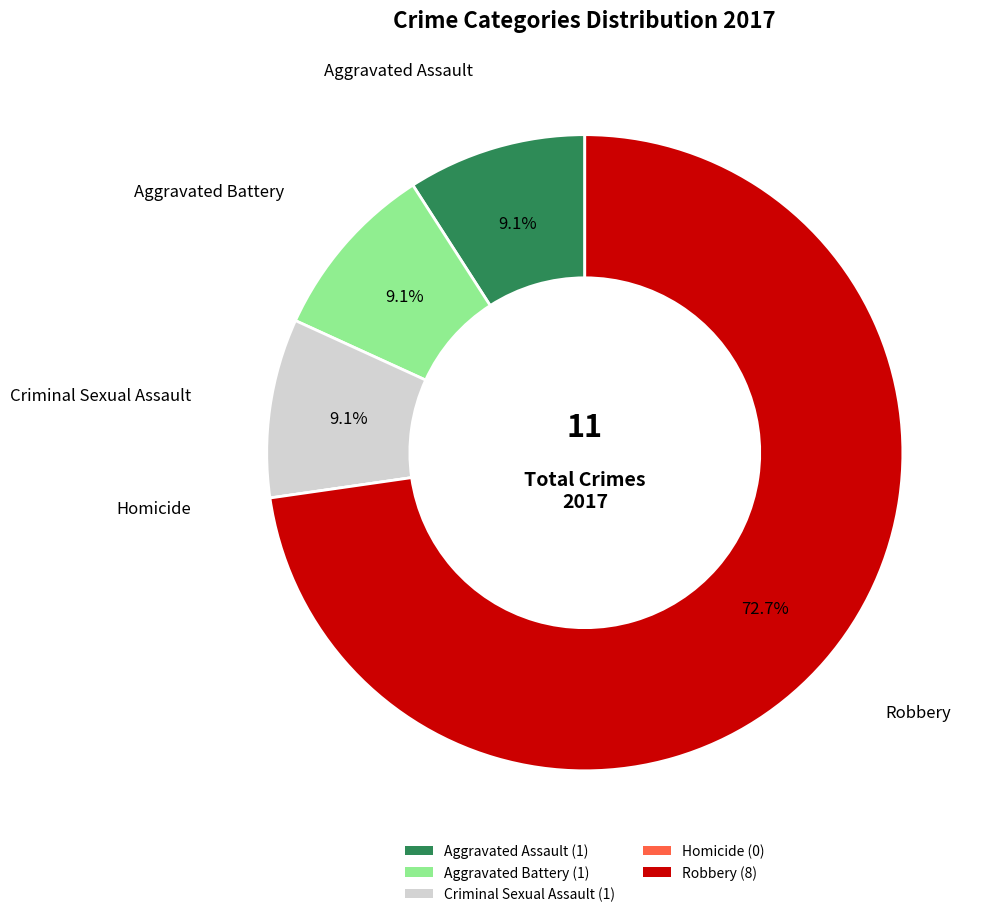

Combined, do Robbery and Aggravated Battery account for over 50%?

Yes